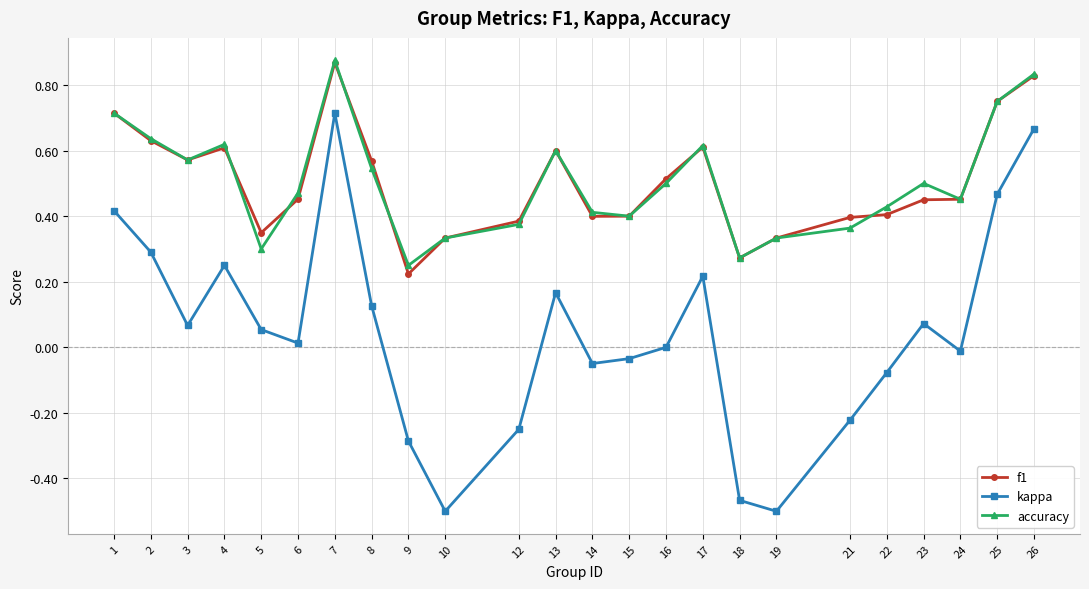

Is the value of f1 at 16 greater than the value of accuracy at 19?

Yes